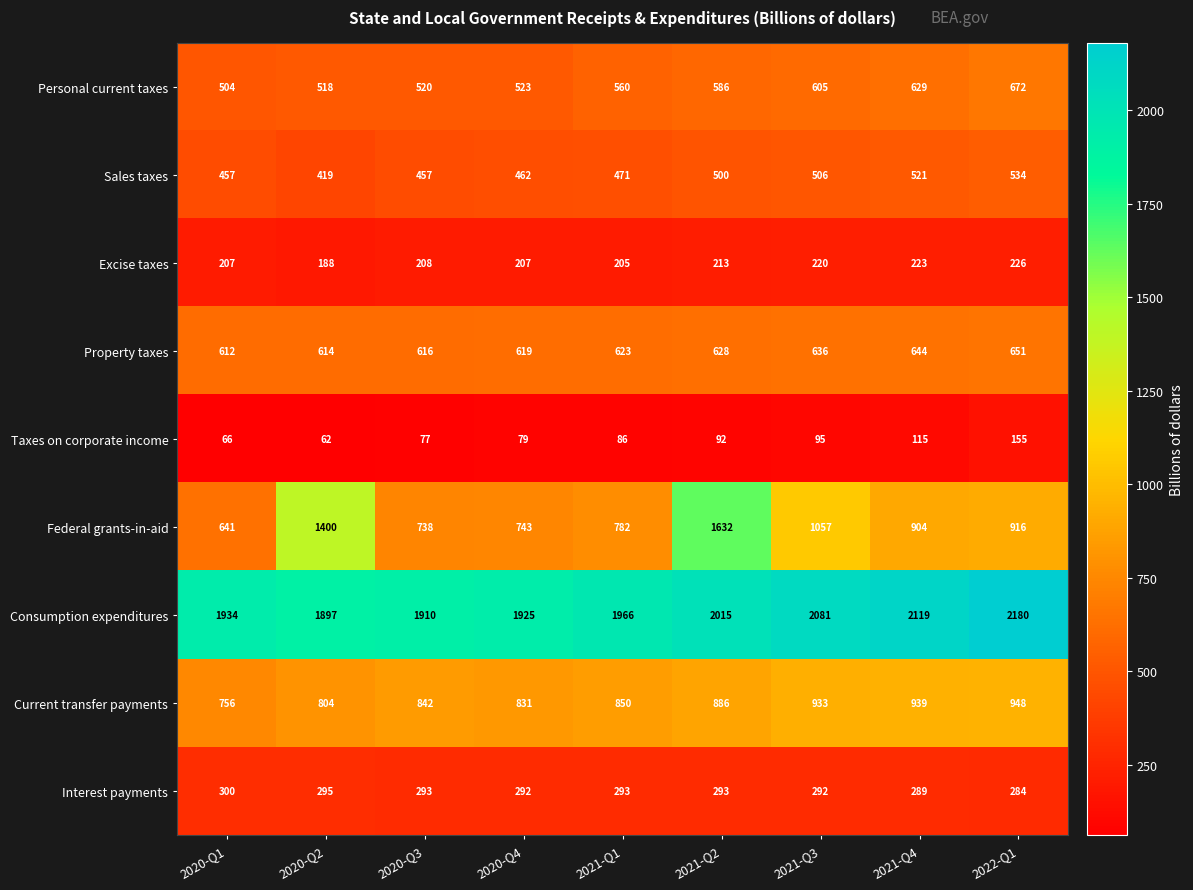

True or false: Consumption expenditures has a value of 853 at 2021-Q4.

False